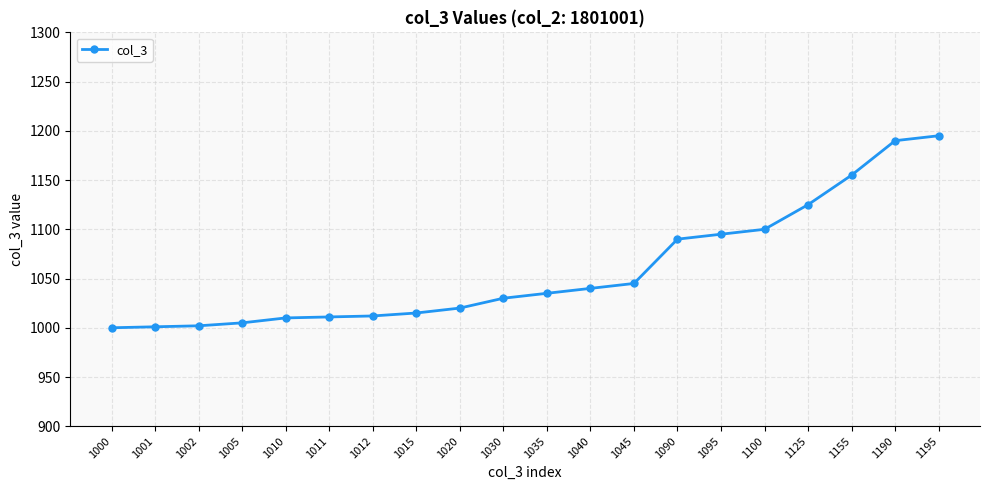

What is the difference between the maximum and second lowest values?

194